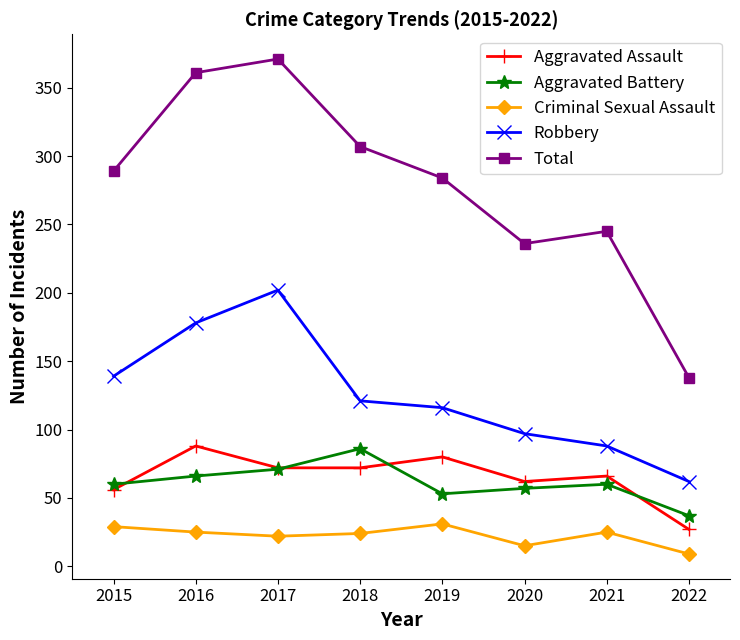

In Aggravated Assault, how many points are higher than both neighbors (excluding endpoints)?

3